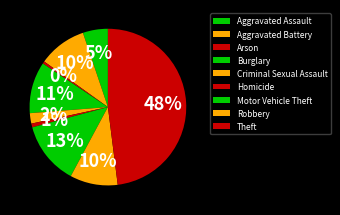

Is it true that Robbery is 1% of the pie?

False